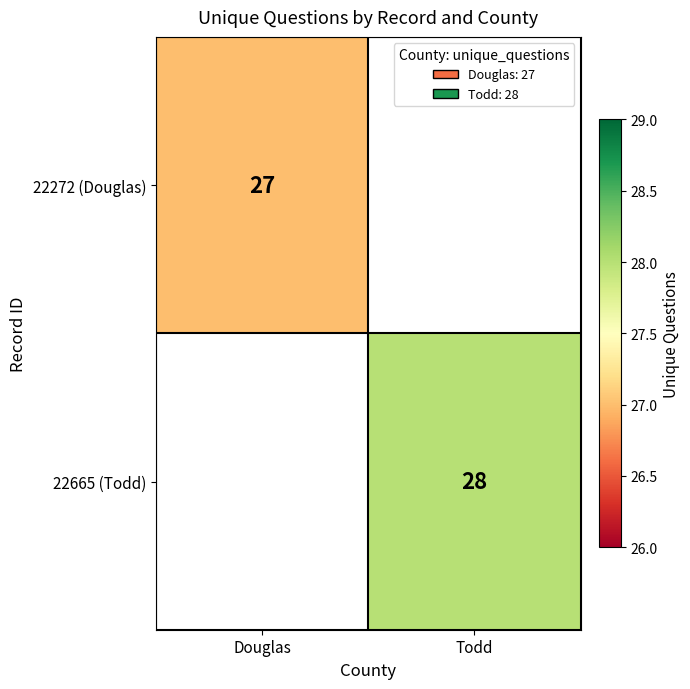

The value of 22272 (Douglas) at Douglas is 27. True or false?

True